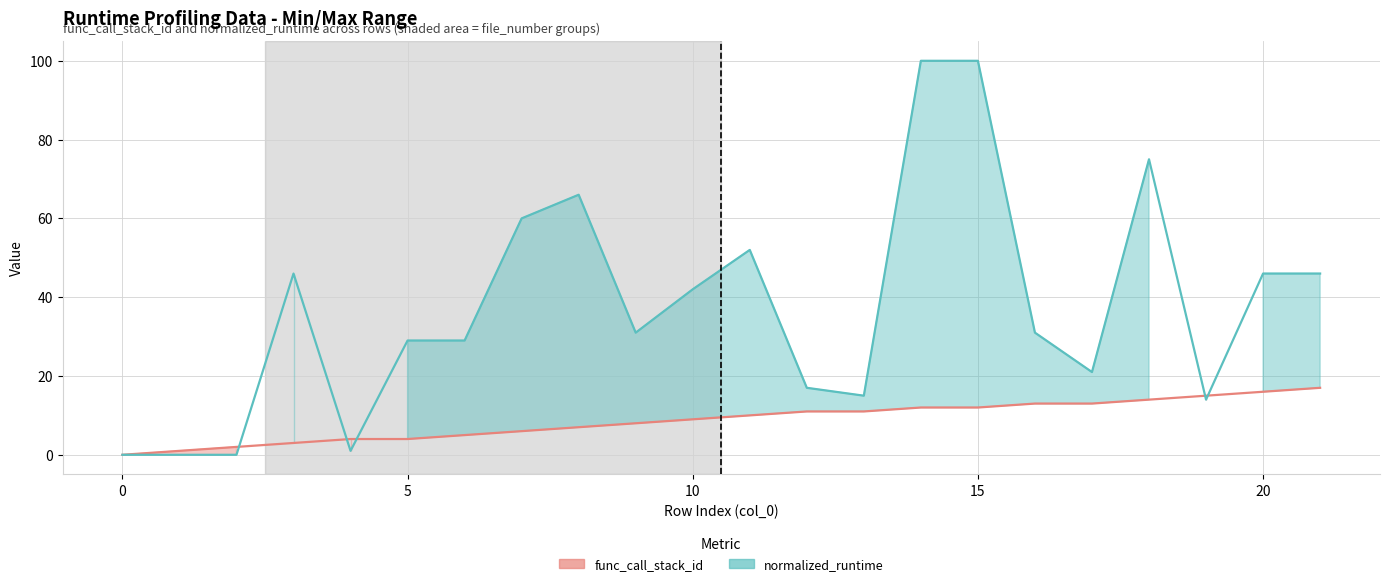

Read the func_call_stack_id value at 10, to the nearest 5.

10